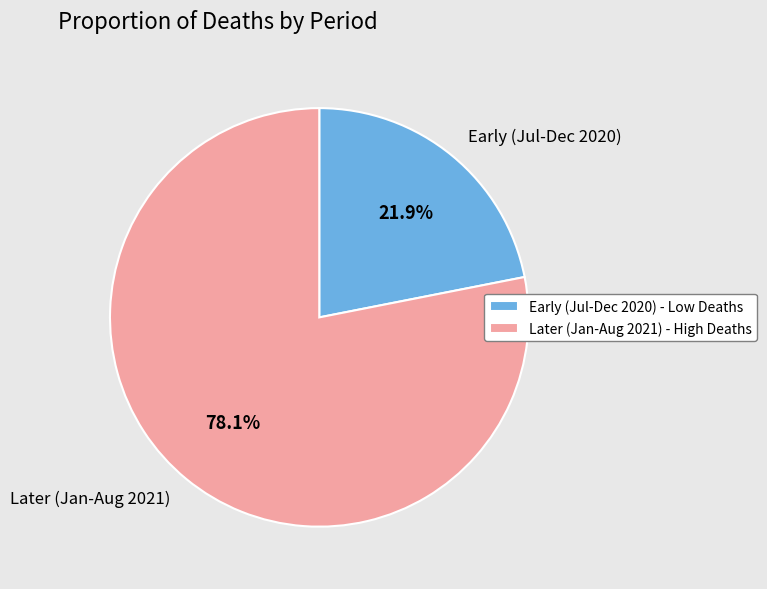

Is there any slice that represents more than half of the pie?

Yes